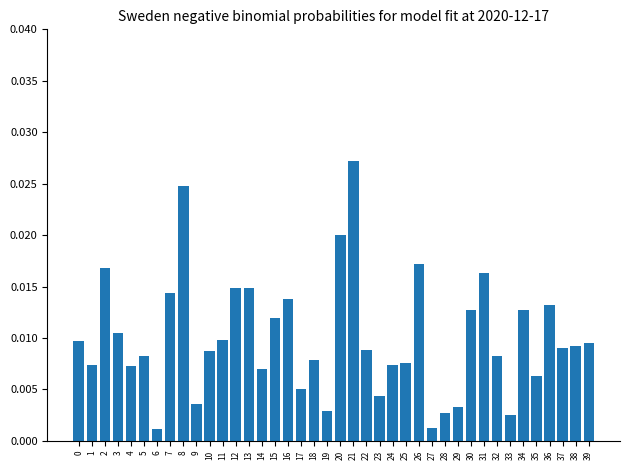

What is the sum of all values?

0.4